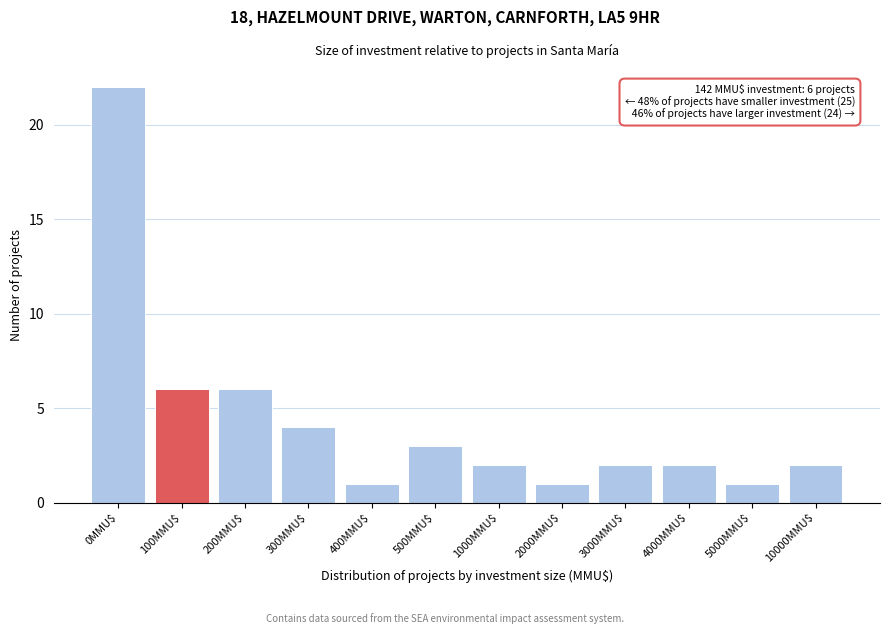

Reading left to right, transcribe all the data shown in this chart.

22	6	6	4	1	3	2	1	2	2	1	2